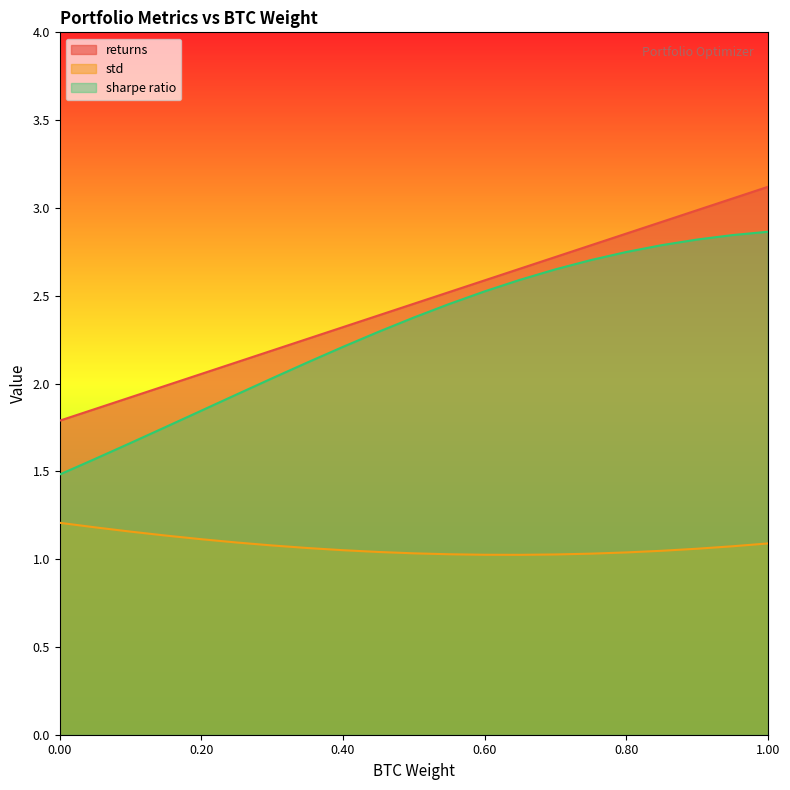

Between 0.85 and 0.4, which is larger?

0.85